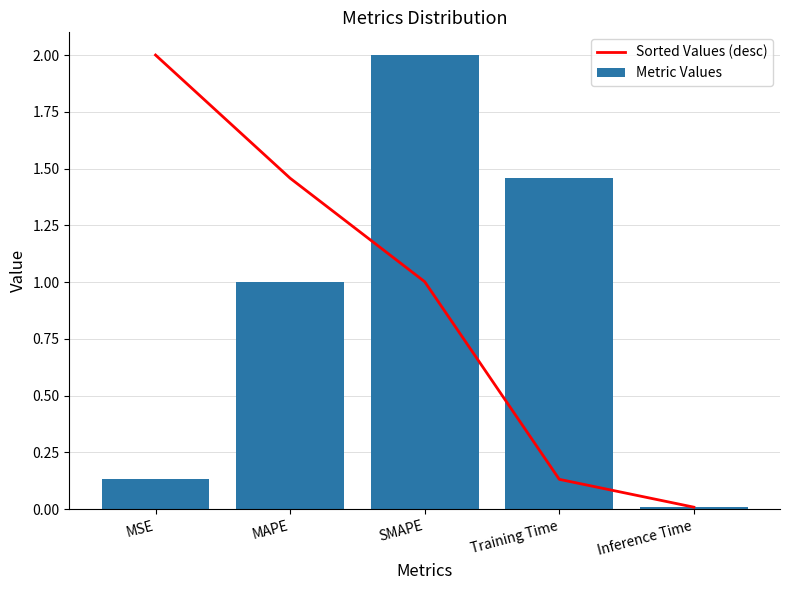

True or false: Metric Values has a value of 0.1 at MSE.

True